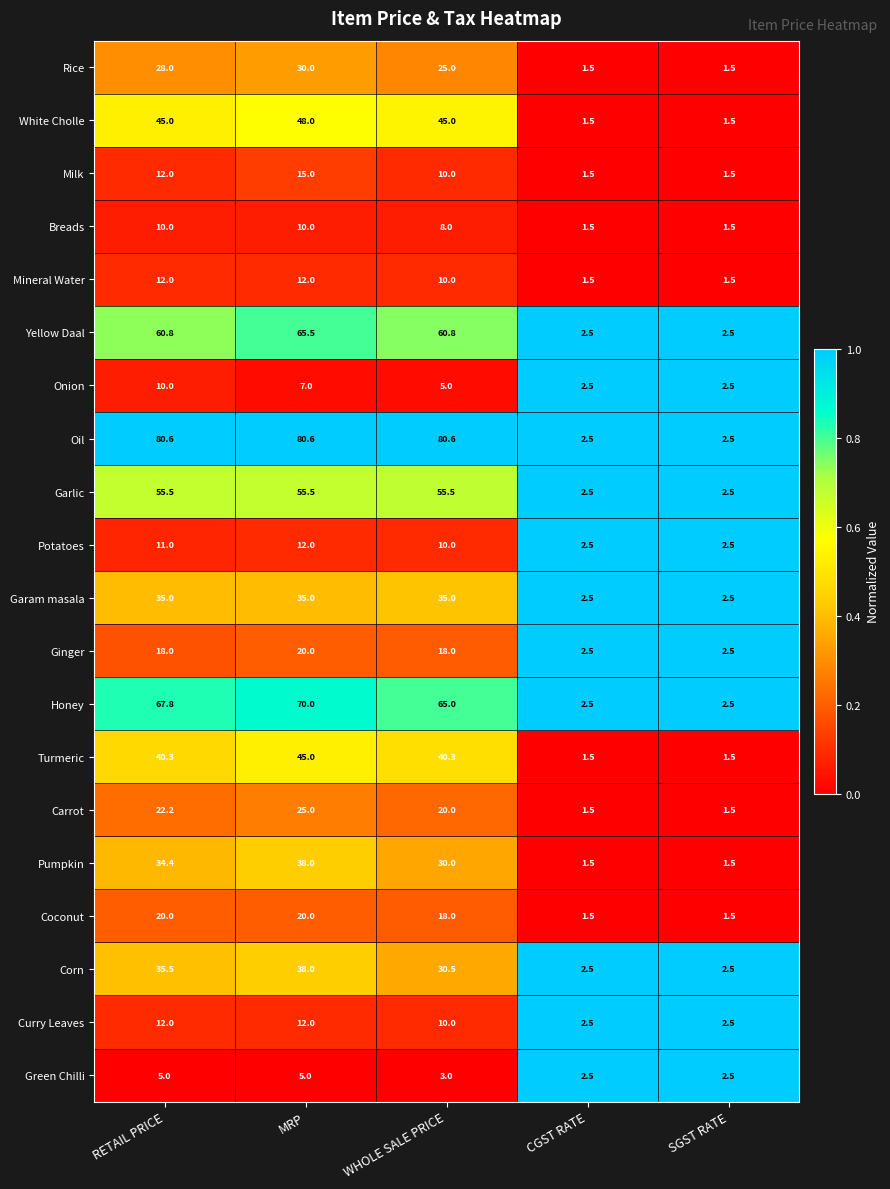

What is the difference between the maximum and minimum values in the Mineral Water series?

10.5